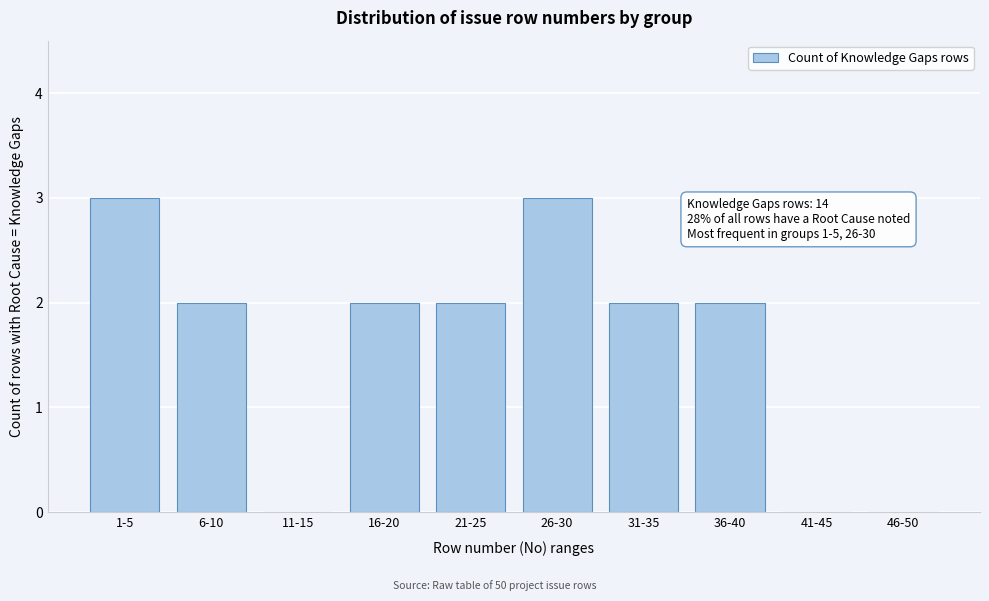

Reading left to right, what are all the values shown in this chart?

1-5=3	6-10=2	11-15=0	16-20=2	21-25=2	26-30=3	31-35=2	36-40=2	41-45=0	46-50=0